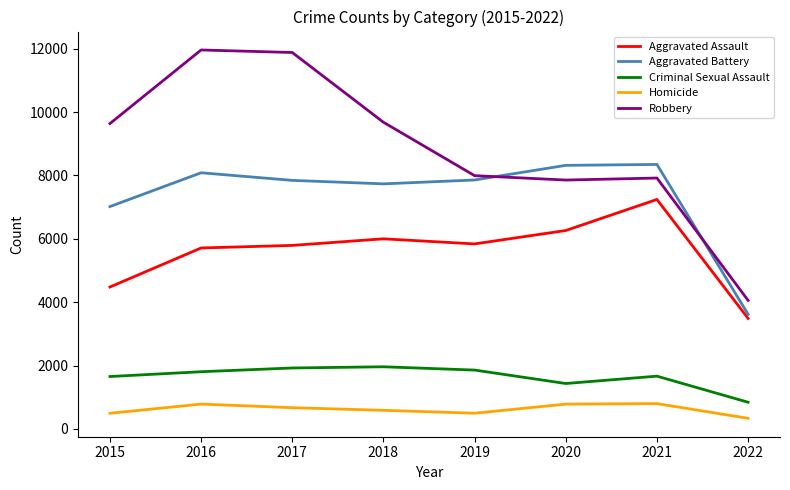

True or false: Aggravated Battery and Criminal Sexual Assault cross at least once.

False